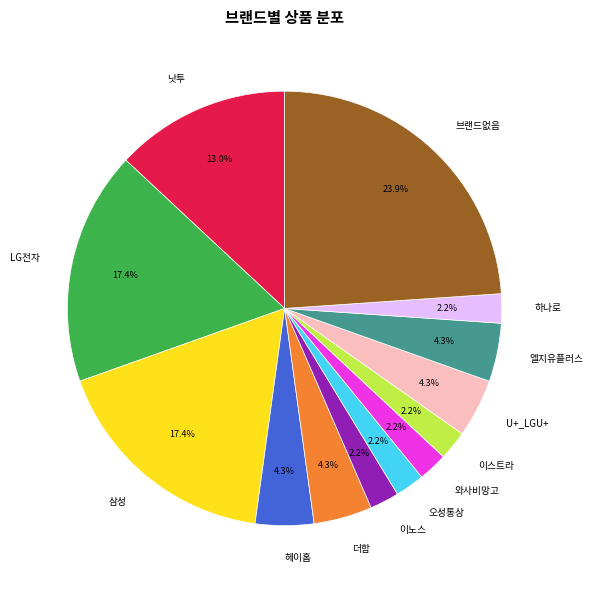

Approximately how many times larger is the value at 삼성 compared to 더함?

4.0